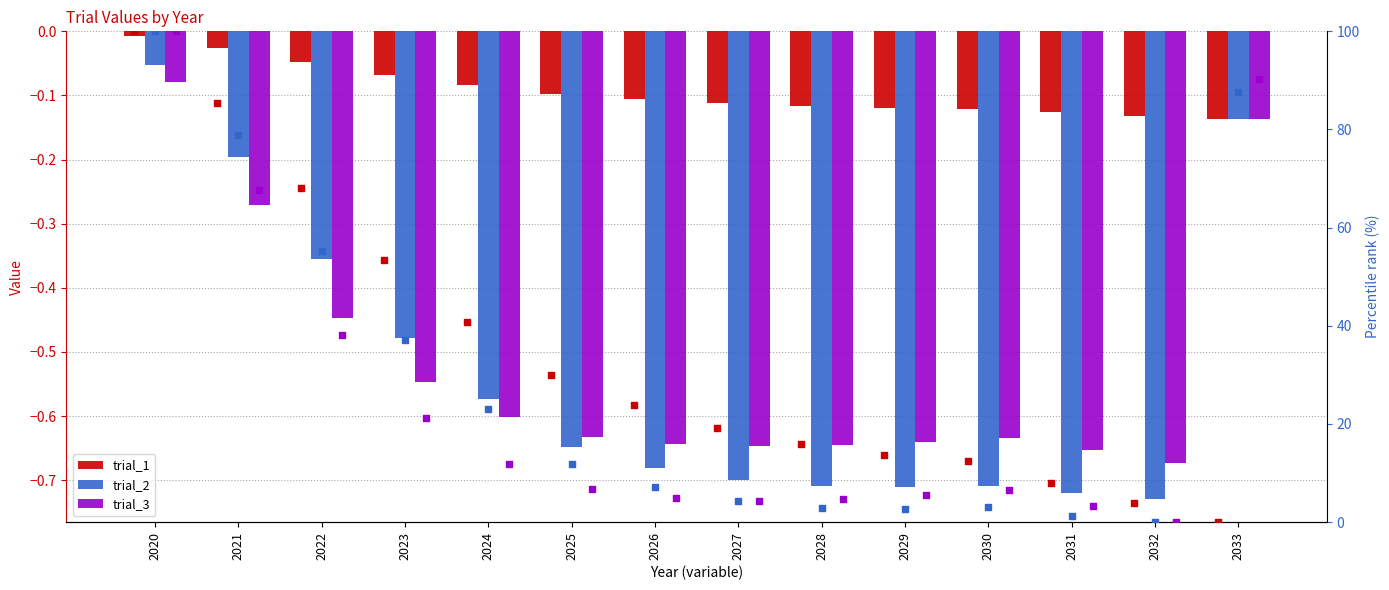

What is the total value across all series at 2025?

47.2